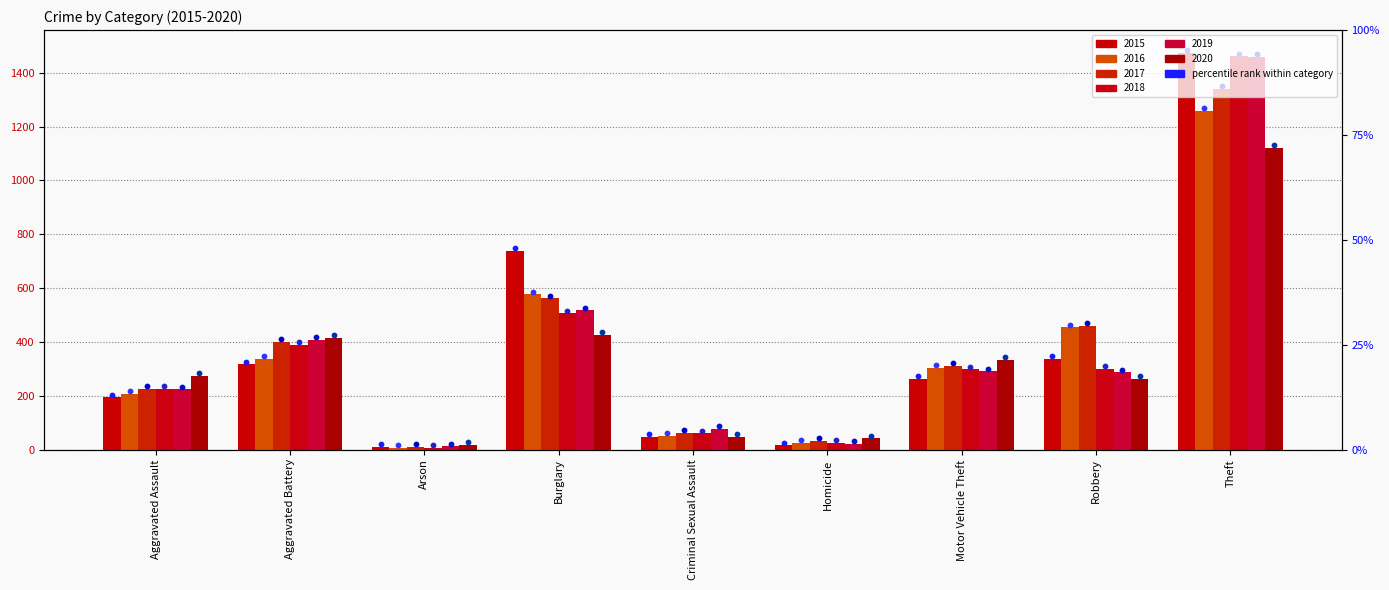

At how many categories does at least one series exceed 528?

2